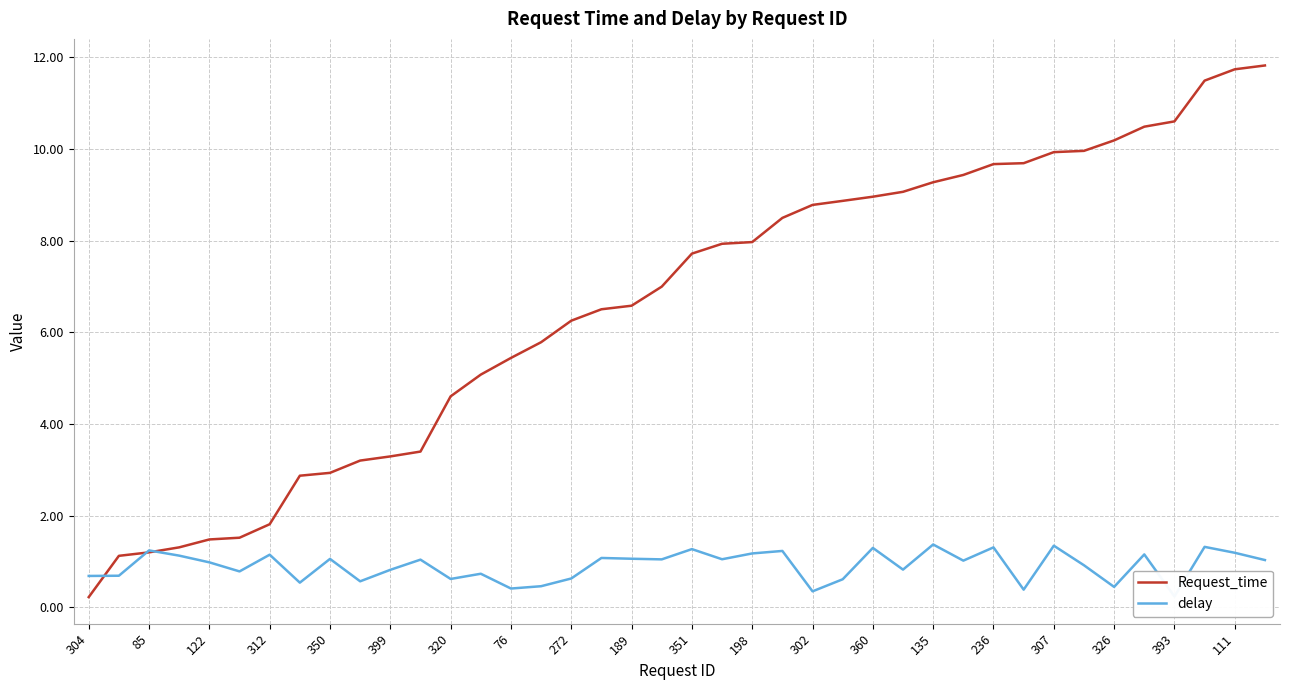

The value of Request_time at 393 is 10.6. True or false?

True